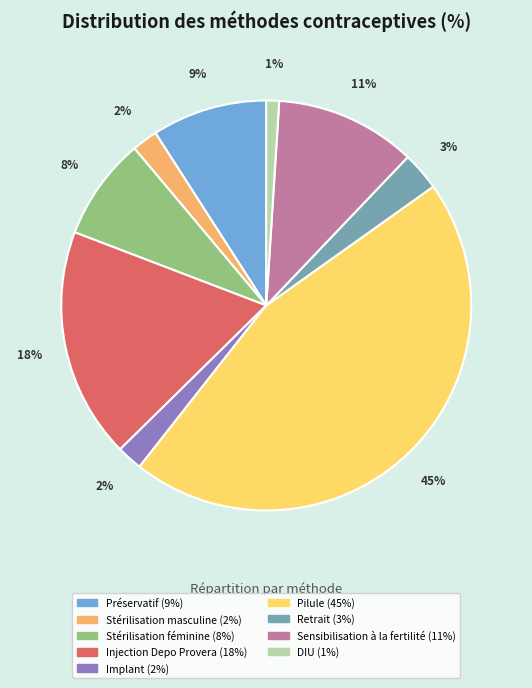

Do Implant and Pilule together represent more than half of the pie?

No